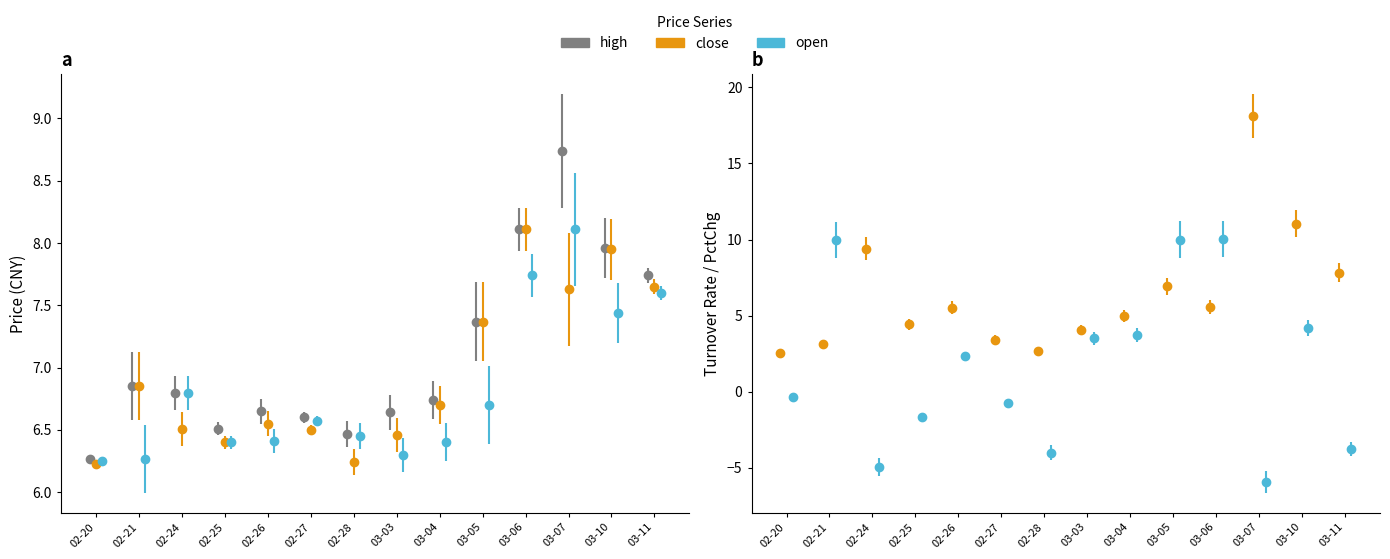

Rank the series by their maximum value, from highest to lowest.

high, close, open